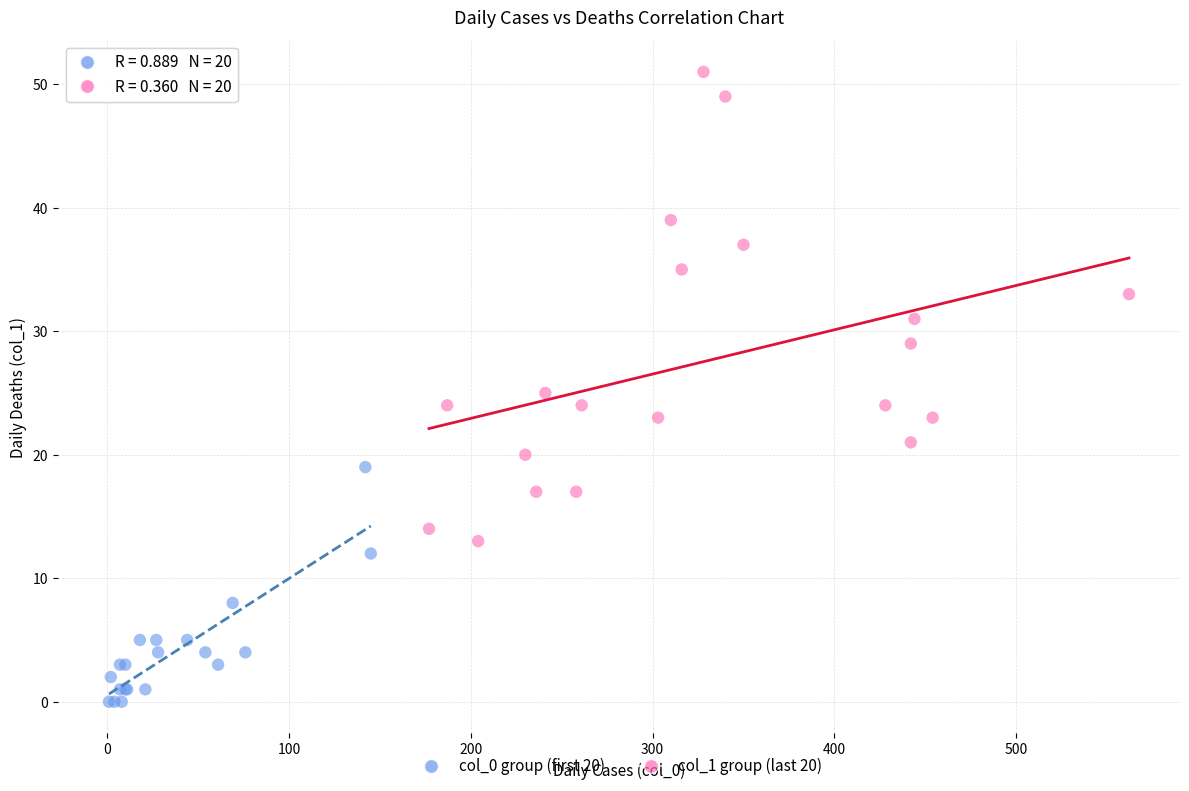

What are all the series names shown in the legend?

col_0 group (first 20), col_1 group (last 20)